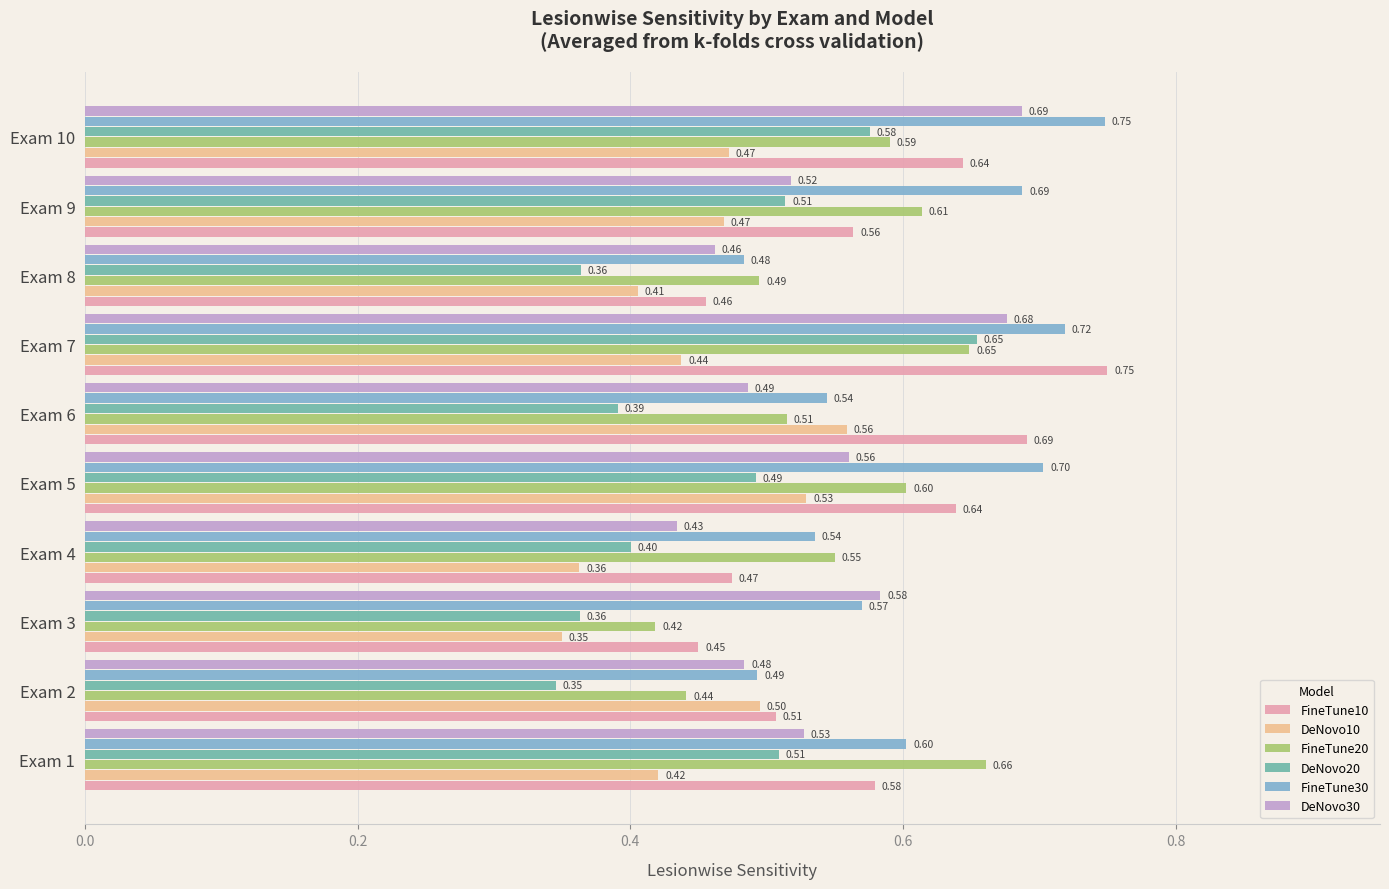

Where is DeNovo10 nearest to the value 0?

Exam 3